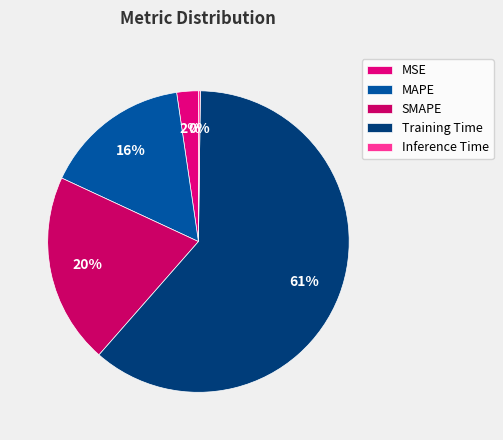

Which category has the smallest portion of the pie?

Inference Time